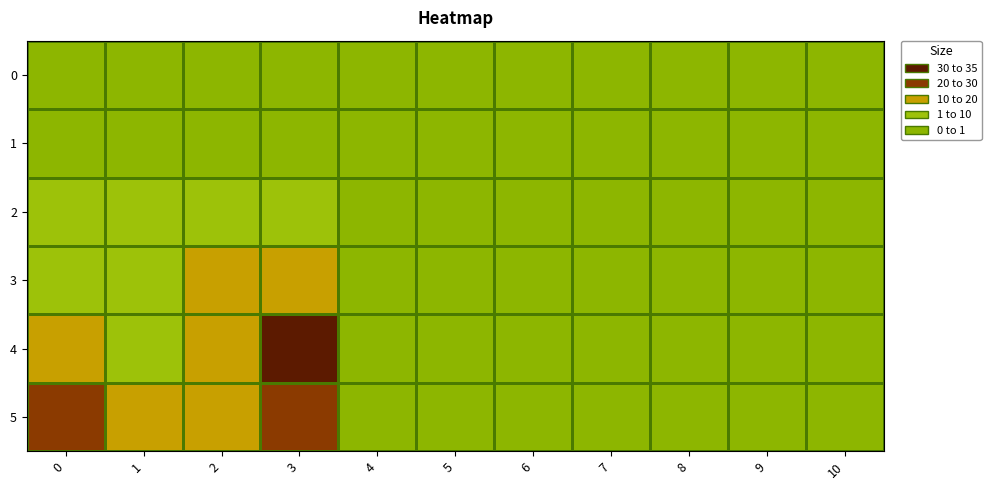

How many distinct data groups are displayed?

6